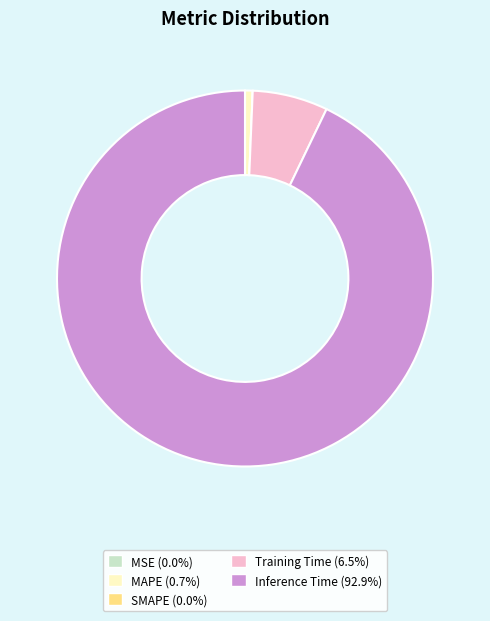

What is the largest slice in the pie chart?

Inference Time